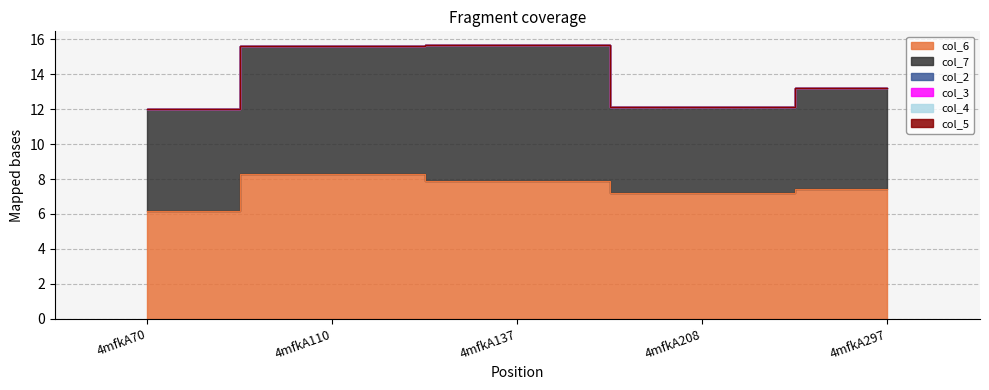

What is the total value across all series at 4mfkA137?

15.7